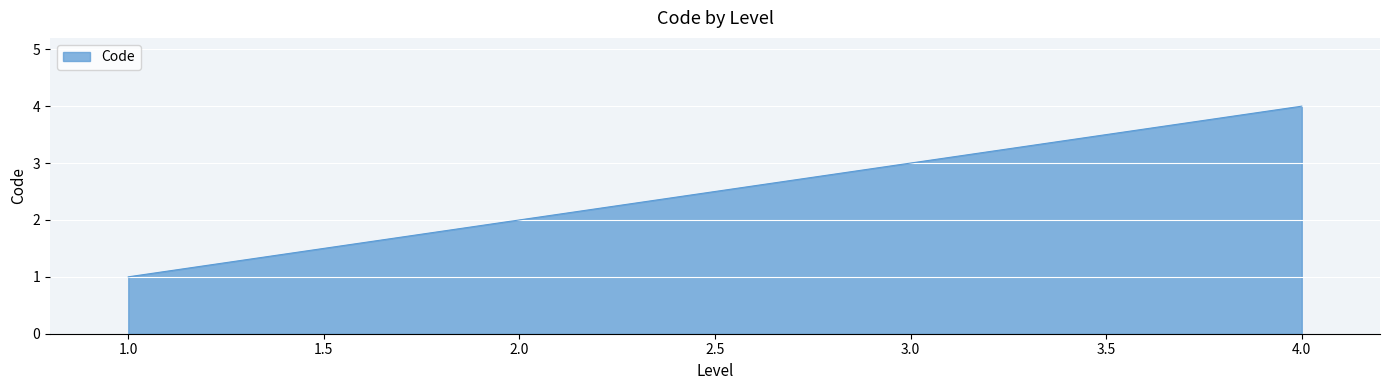

List the labels in order of value, smallest first.

1.0, 2.0, 3.0, 4.0